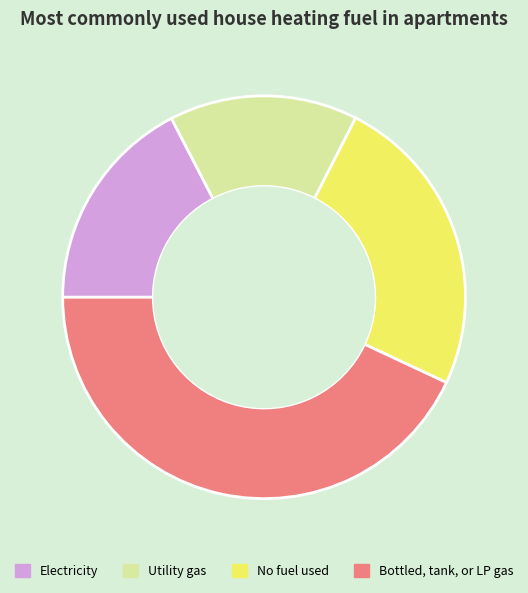

Rank the categories by value from lowest to highest.

Utility gas, Electricity, No fuel used, Bottled, tank, or LP gas